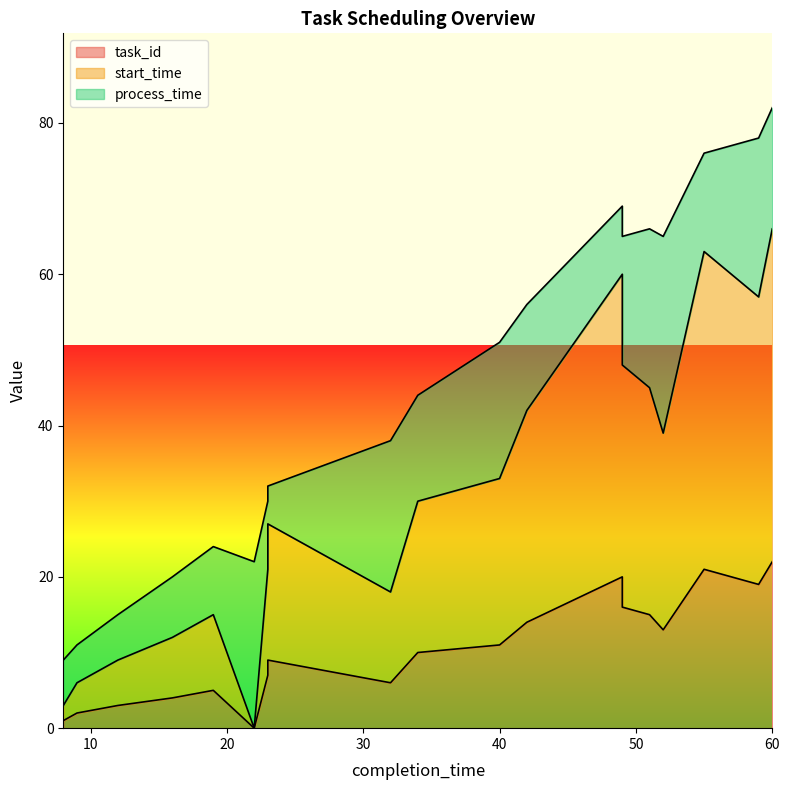

Is it true that task_id equals 19 at 59?

True